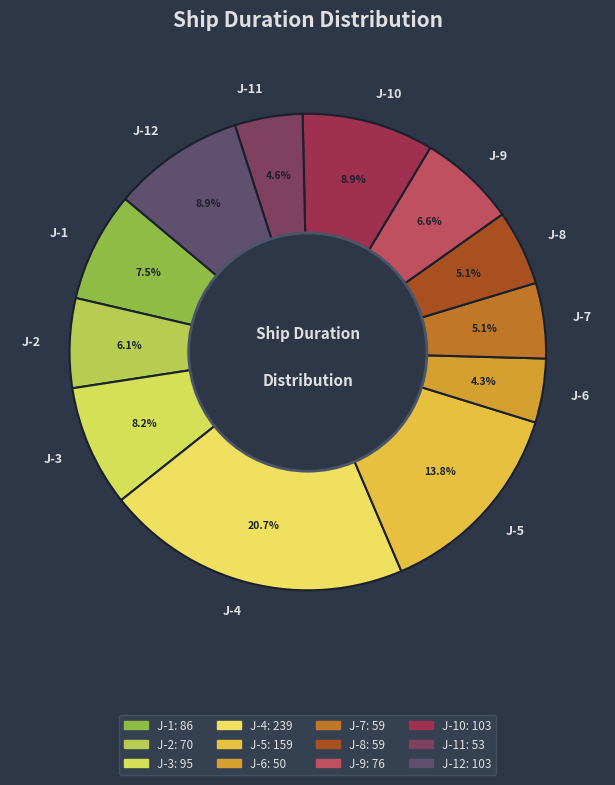

To the nearest percent, what percentage of the pie is J-2?

6%